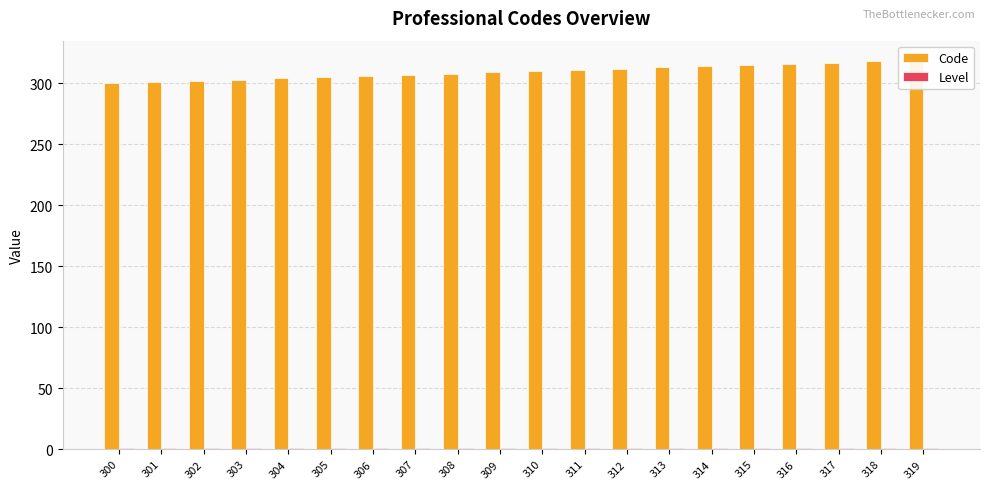

Which has a higher value, 317 or 319?

319